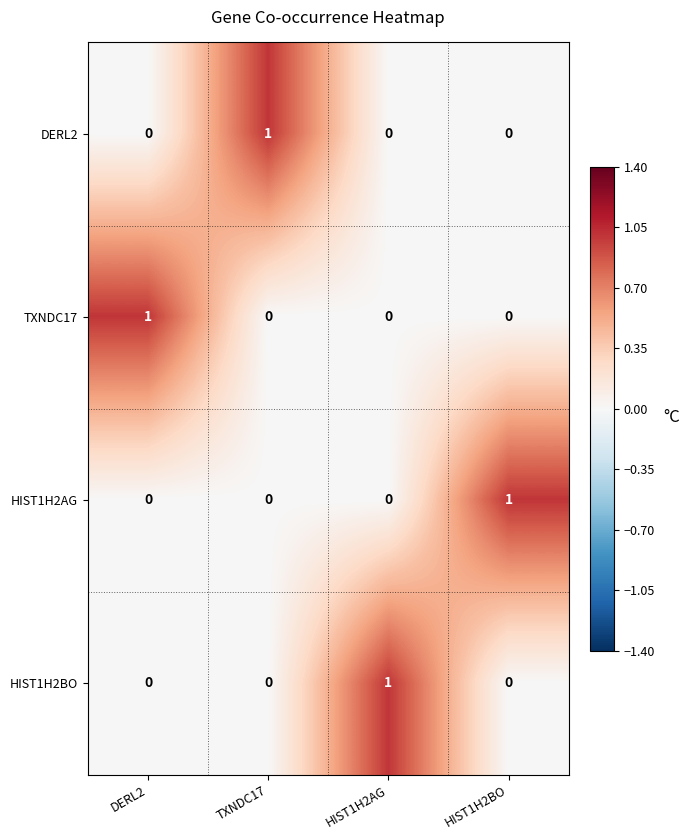

The TXNDC17 series shows 0 at TXNDC17. True or false?

True